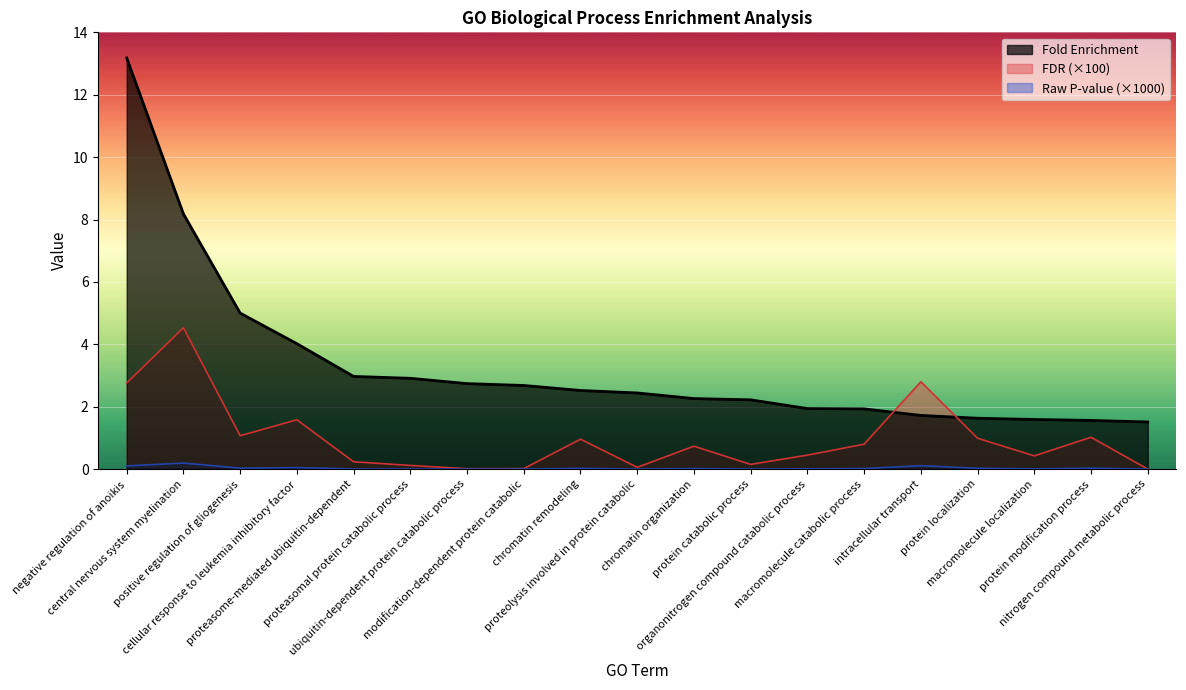

What is the difference between the Fold Enrichment values at cellular response to leukemia inhibitory factor and protein modification process?

2.5